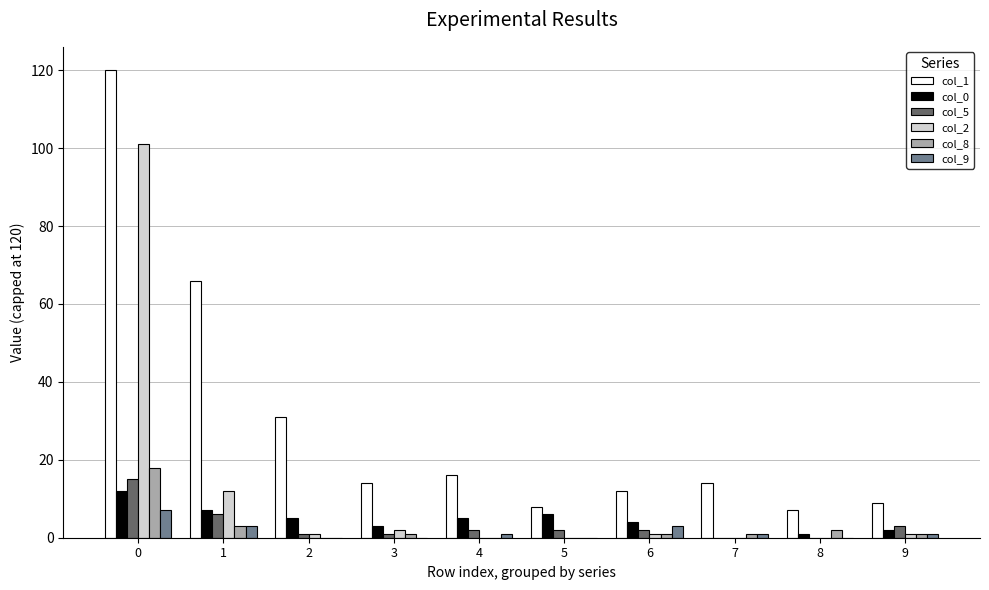

What is the total value across all series at 7?

16